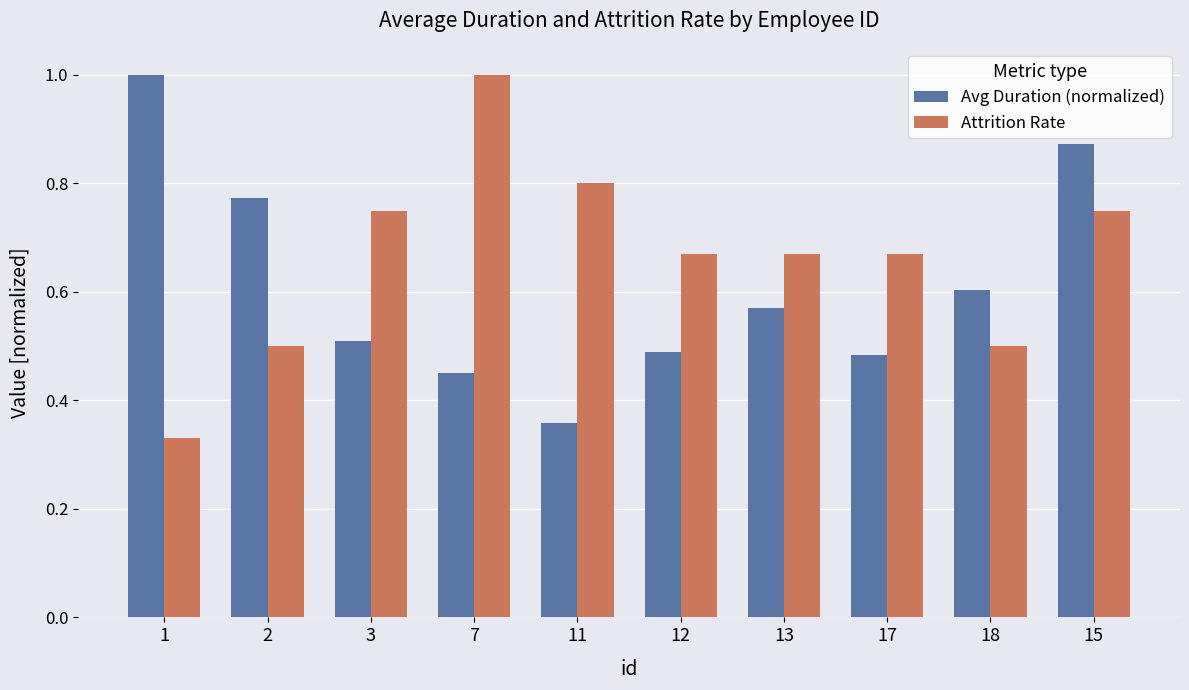

What is the greatest value displayed?

1.0